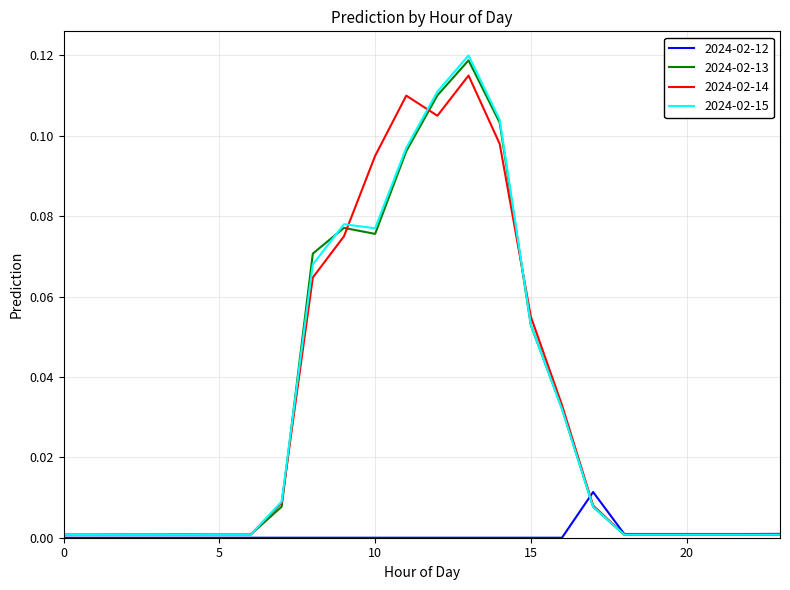

Which series has the largest range (max minus min)?

2024-02-15